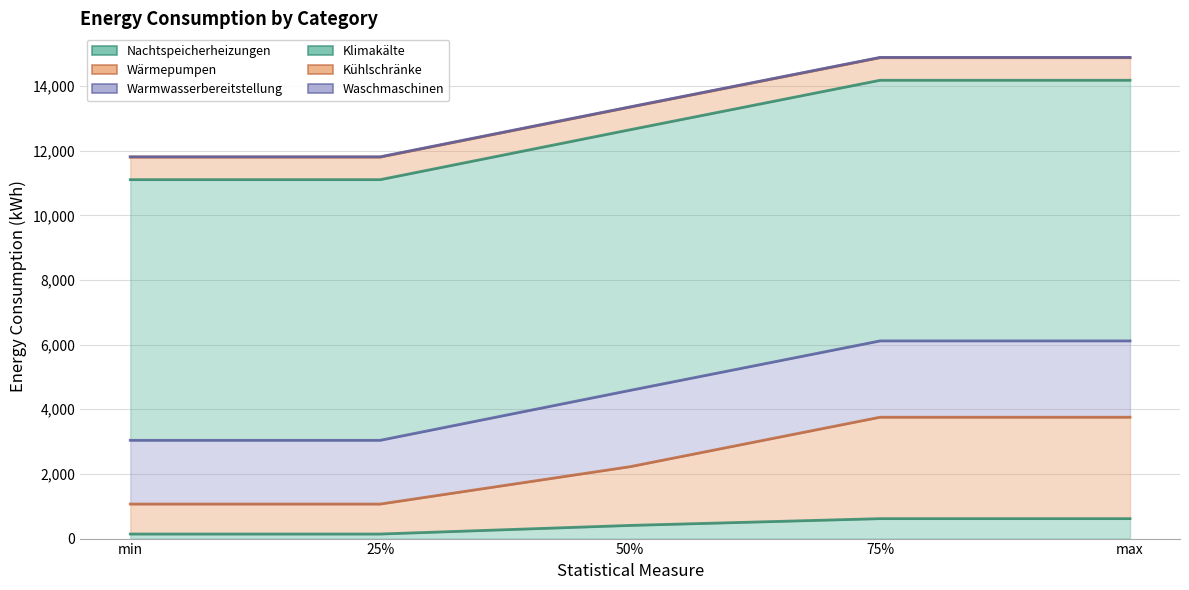

Which category has the lowest value in the Wärmepumpen series?

min